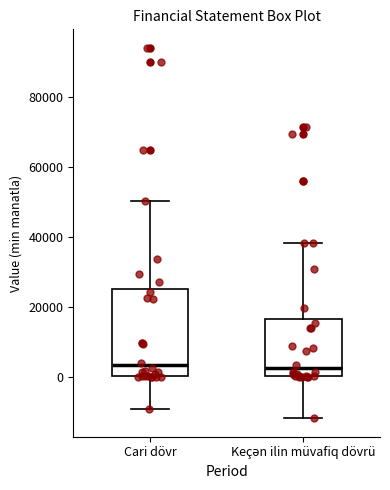

Reading left to right, read every box against the y-axis: the position of its median line, the range the box covers, and the ends of its whiskers. The values are not printed on the chart, so give them approximately, as read against the axis.

Cari dövr: median 4000, box 0 to 26000, whiskers -10000 to 50000
Keçən ilin müvafiq dövrü: median 2000, box 0 to 16000, whiskers -12000 to 38000